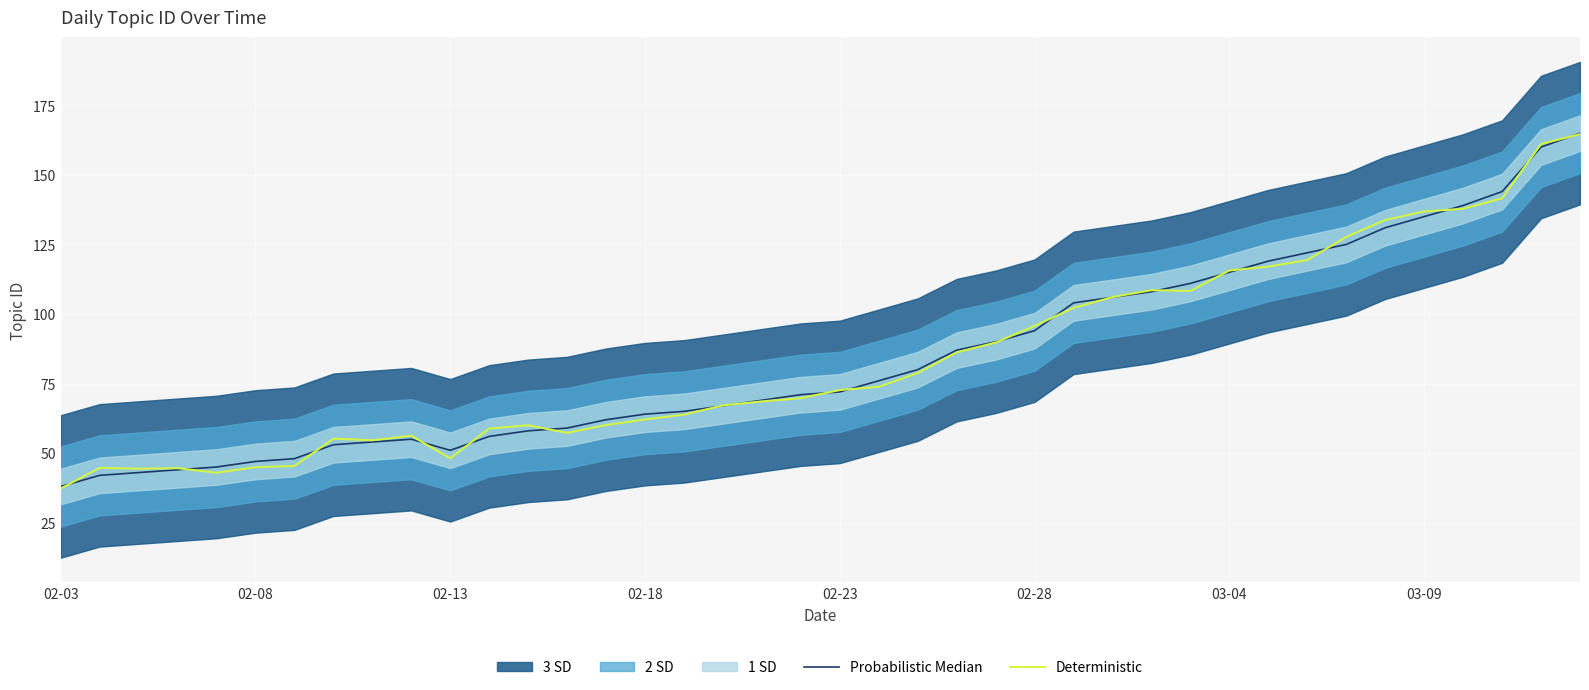

How many lines are shown in the chart?

2